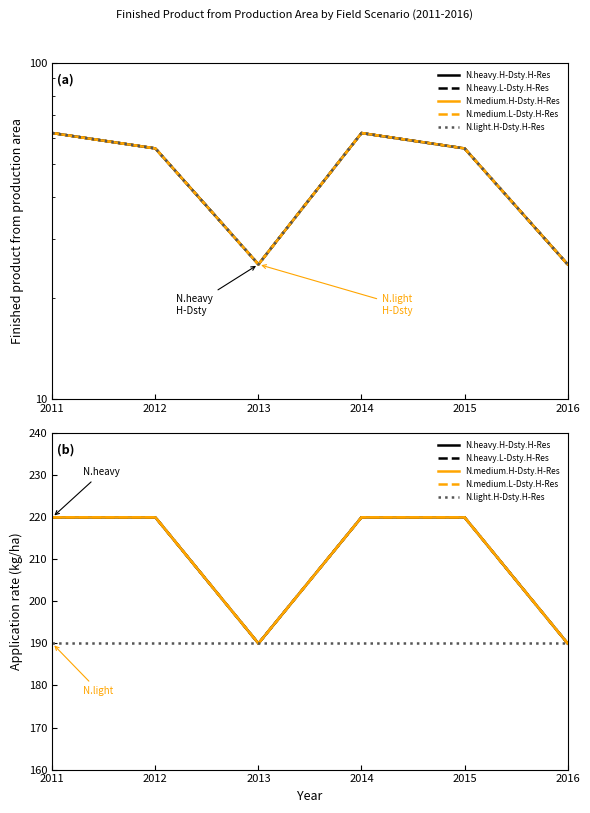

Which category has the highest value in the N.medium.H-Dsty.H-Res series?

2011